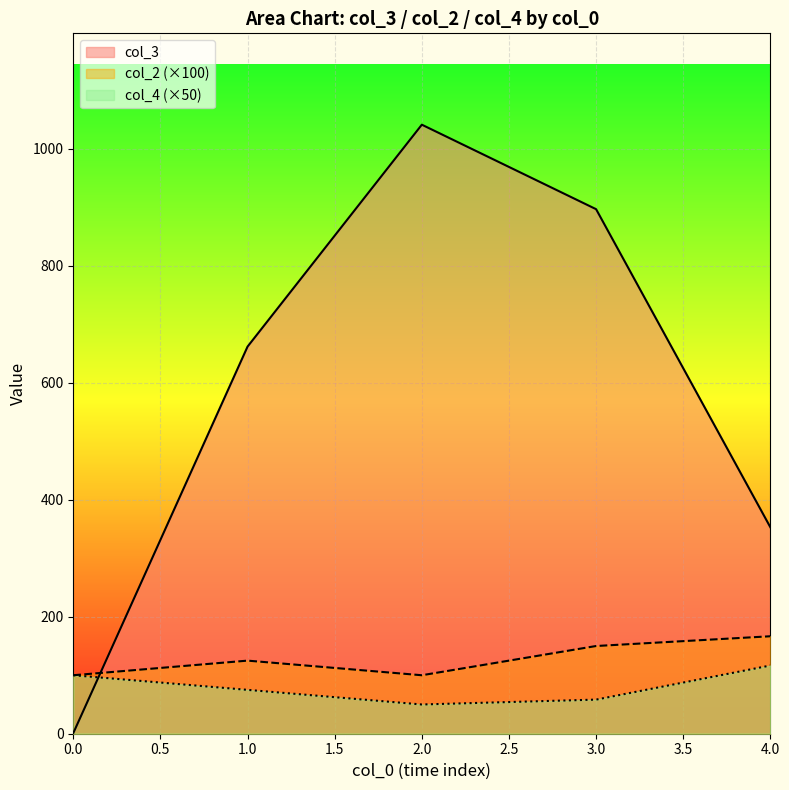

Which series has the widest spread of values?

col_3